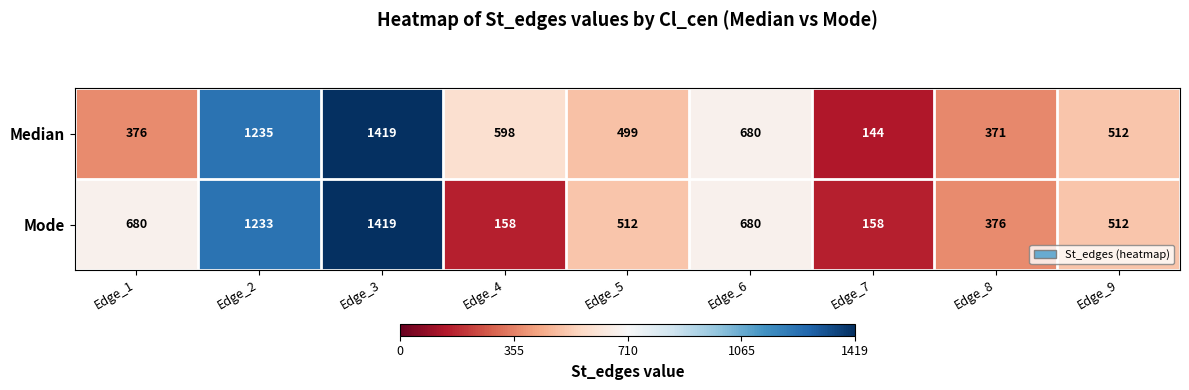

True or false: Median has a value of 47 at Edge_7.

False